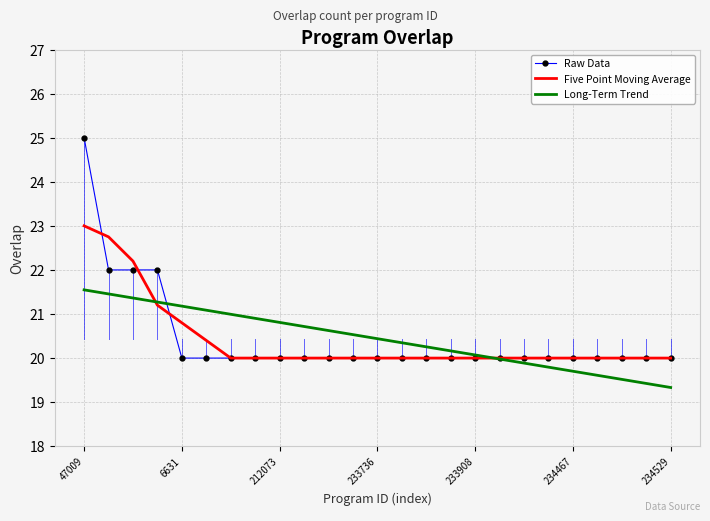

Which series has the largest range (max minus min)?

Raw Data